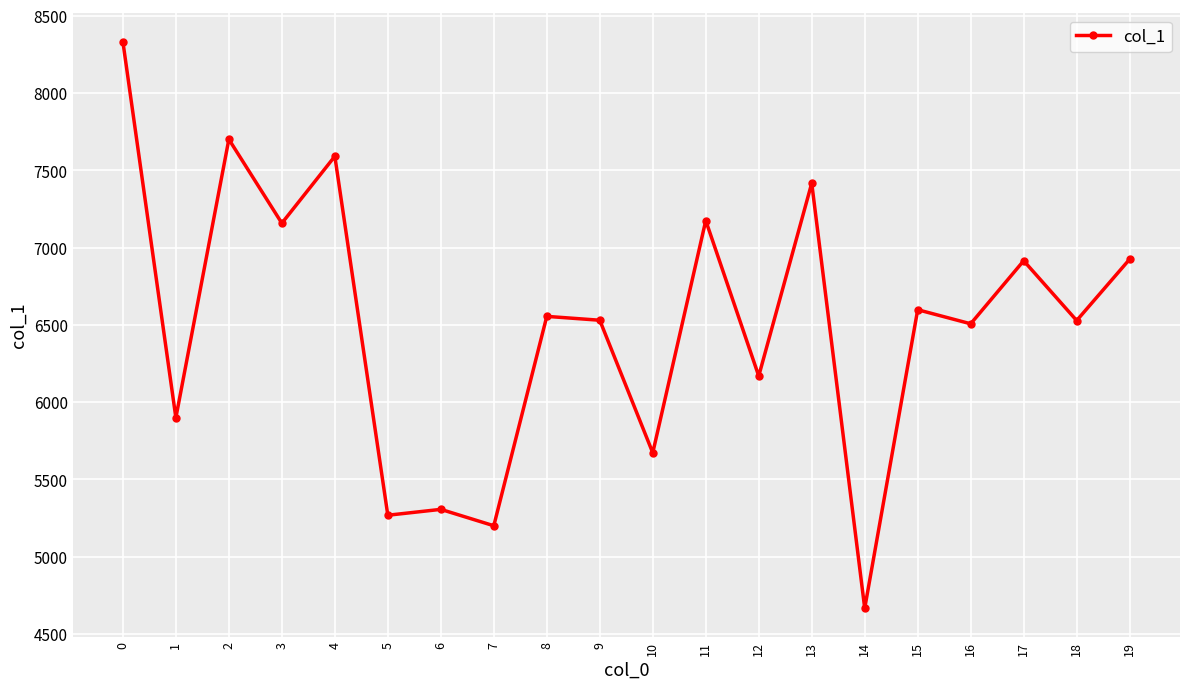

Count the number of categories in the chart.

20